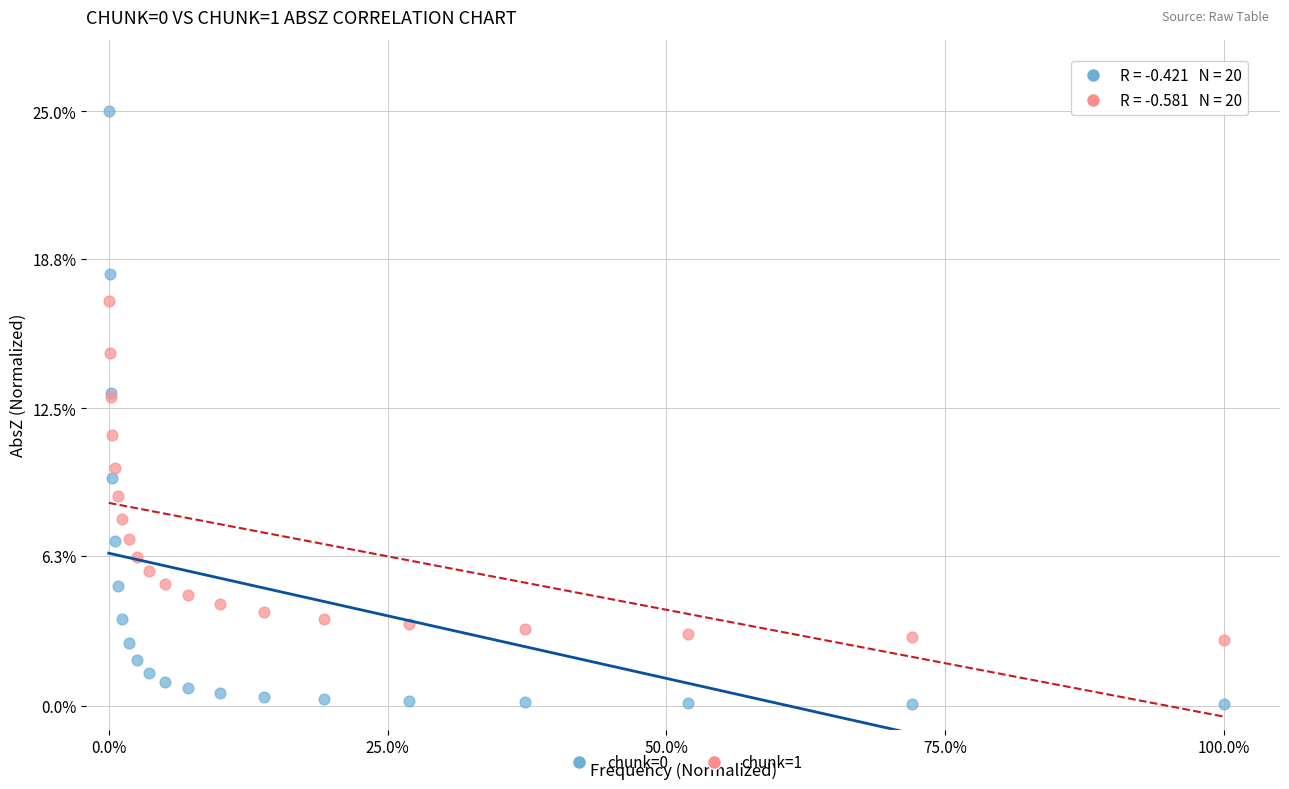

Across all series, what Y value is closest to 12?

11.4